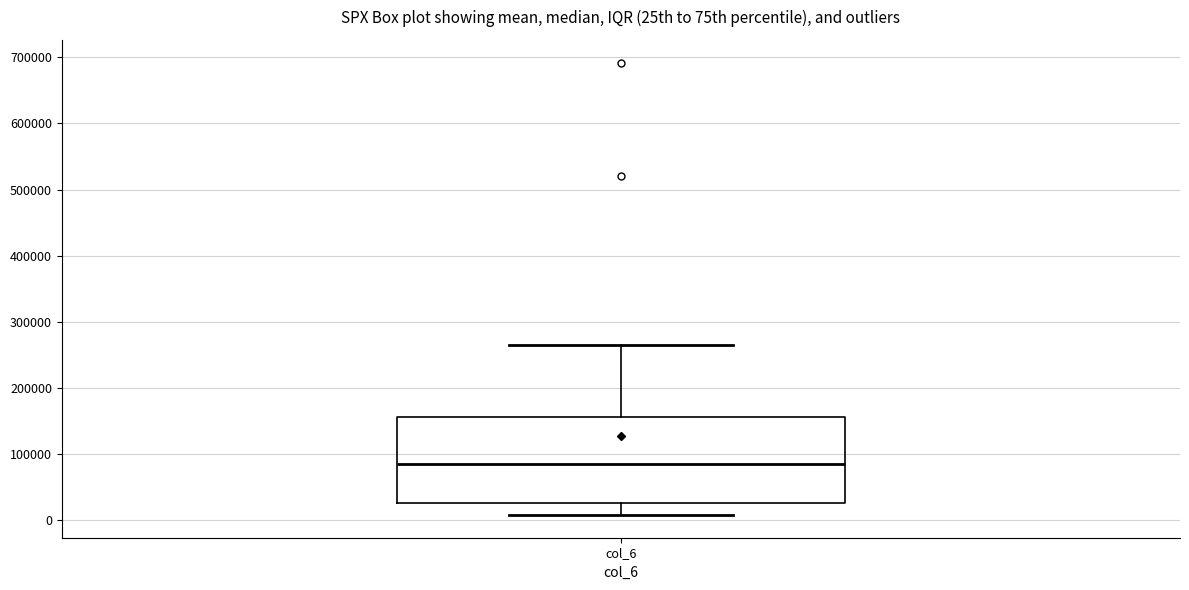

Read this box plot against the y-axis: the position of the median line, the range covered by the box, and the ends of both whiskers. The values are not printed on the chart, so give them approximately, as read against the axis.

median 80000, box 20000 to 160000, whiskers 10000 to 270000